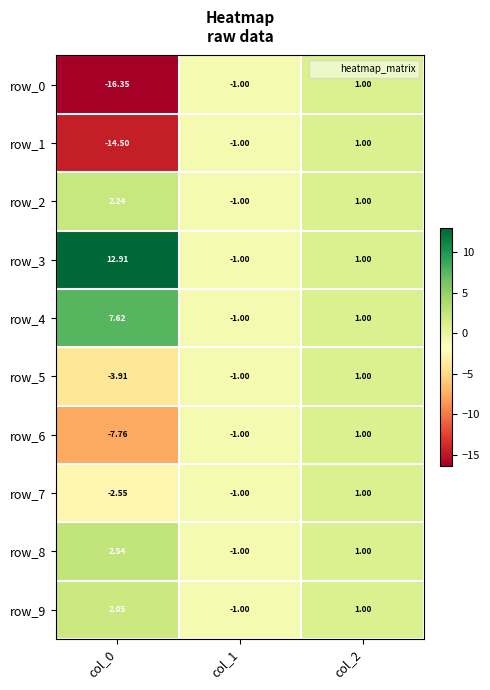

Which has a higher value, col_1 or col_0?

col_1